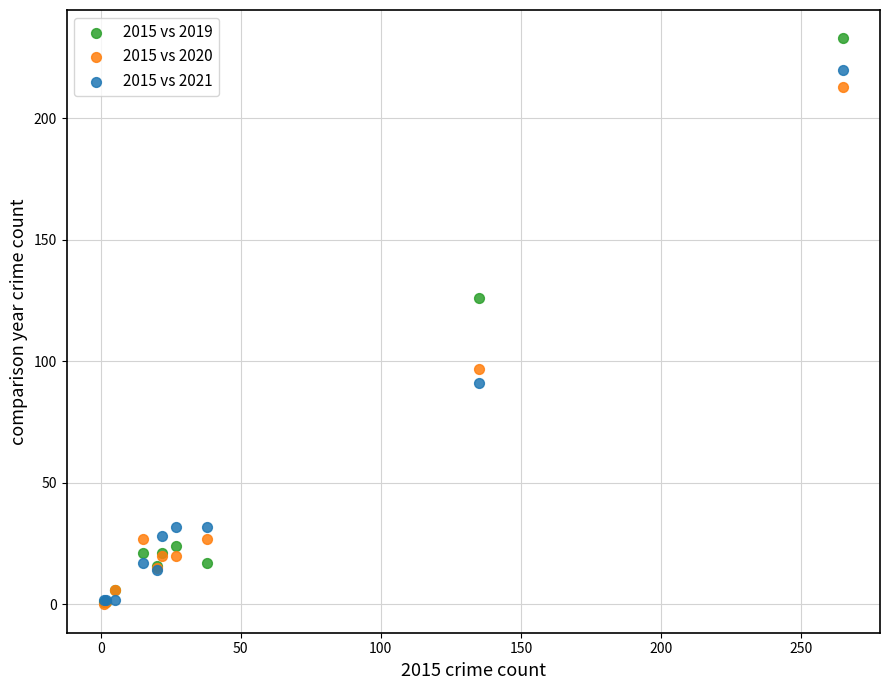

Which series reaches the maximum Y coordinate?

2015 vs 2019